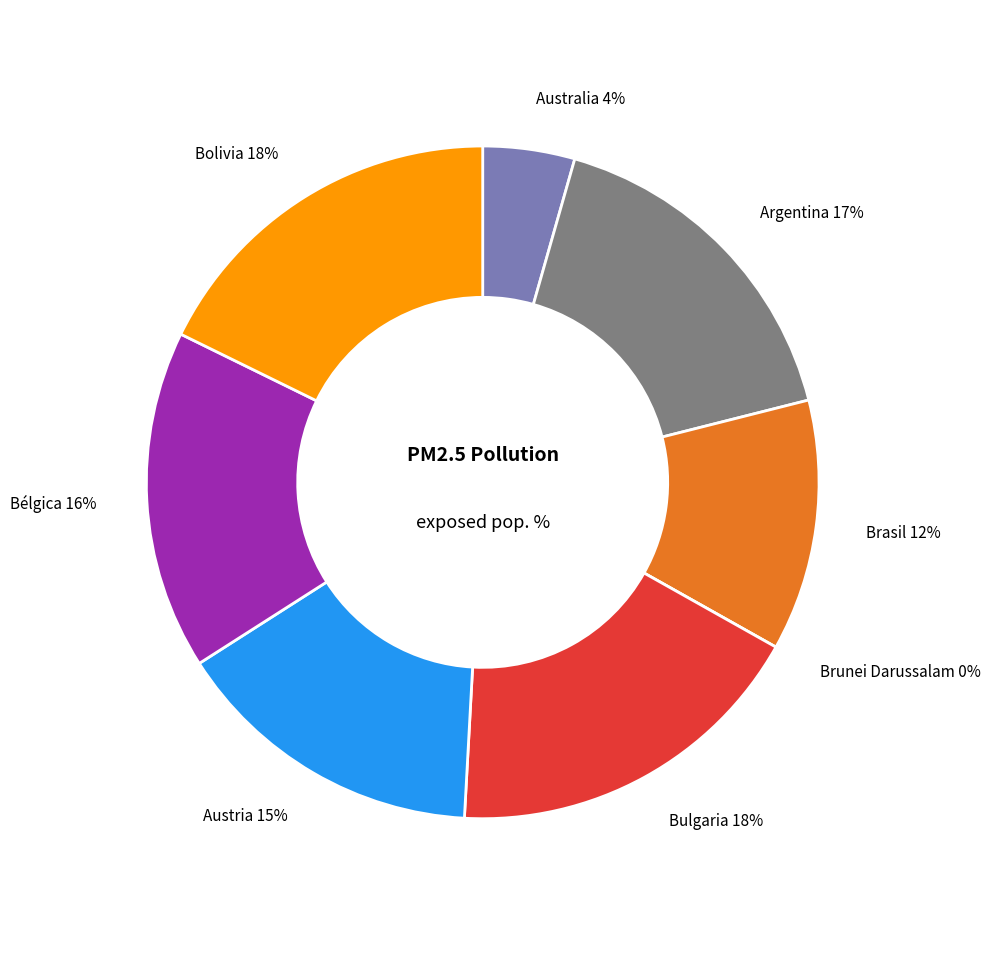

To the nearest percent, what is the average slice percentage?

12%